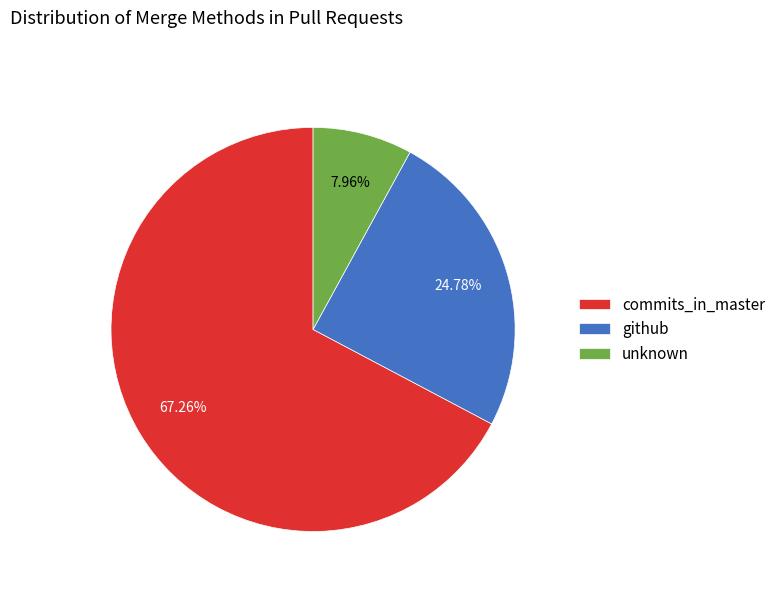

To the nearest percent, what is the combined percentage of commits_in_master and unknown?

75%